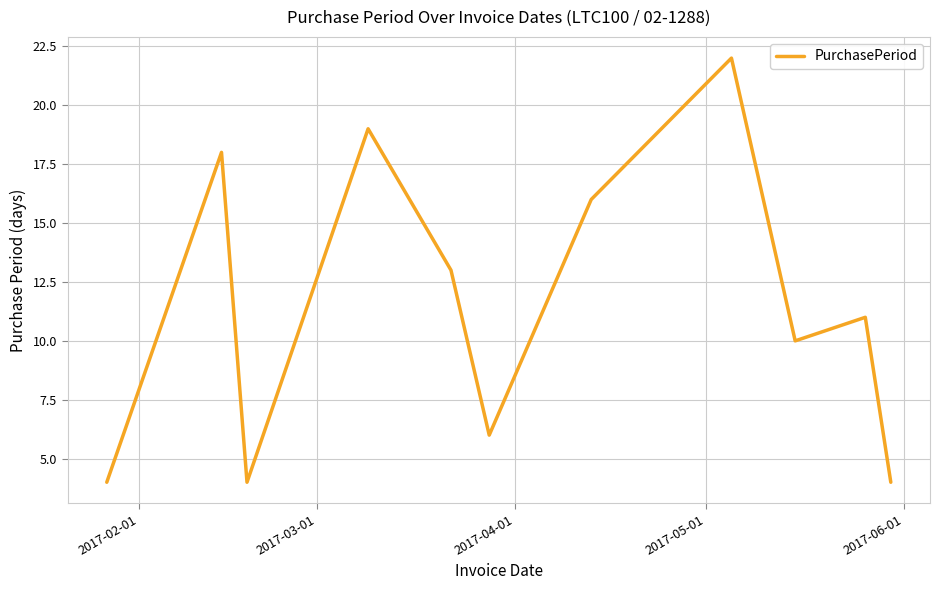

What is the maximum value shown in the chart?

22